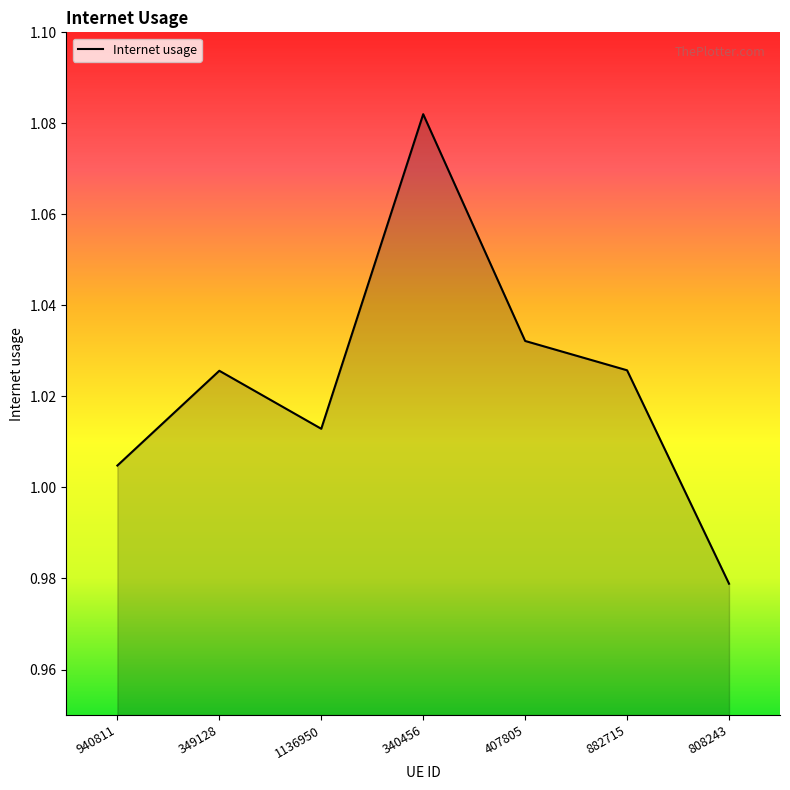

The chart shows a value of 1.3 at 349128. True or false?

False